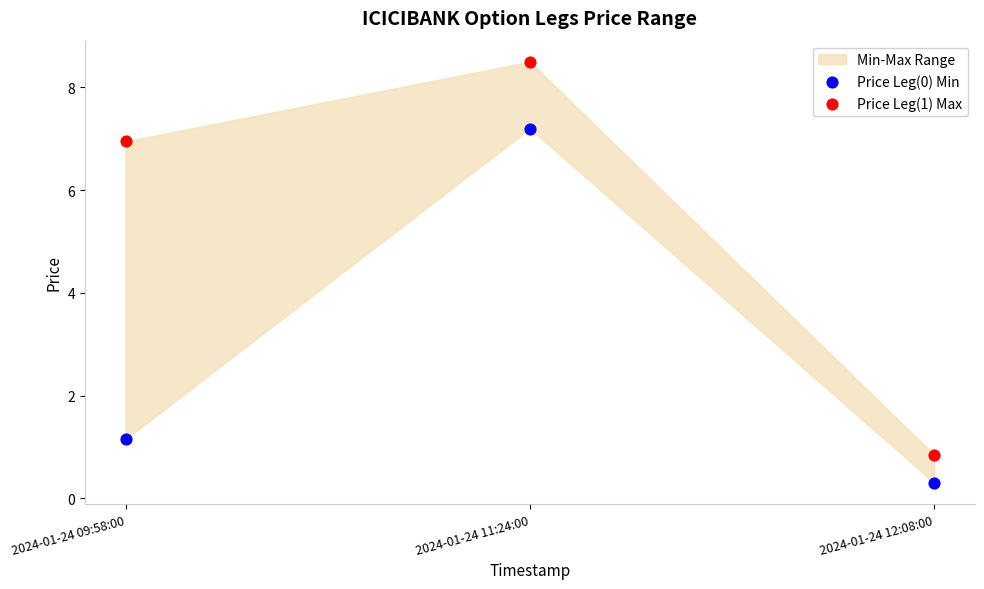

Which series reaches the minimum Y coordinate?

Price Leg(0) Min